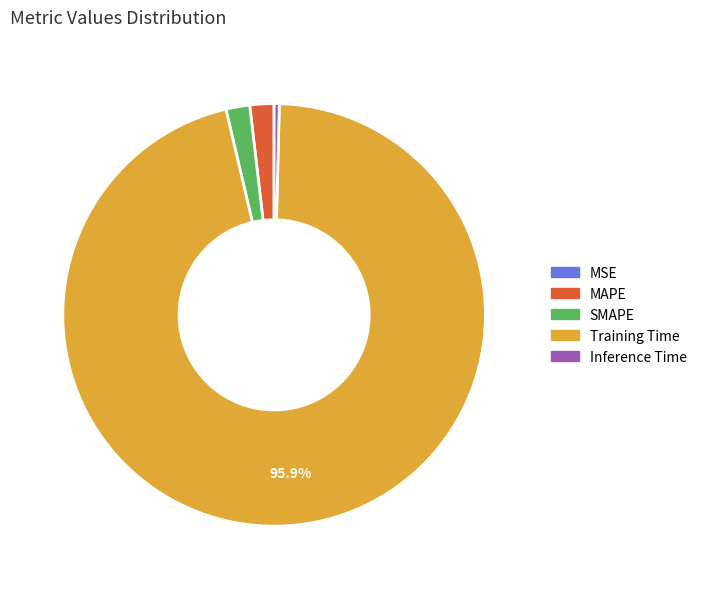

Does Inference Time account for over 50% of the chart?

No